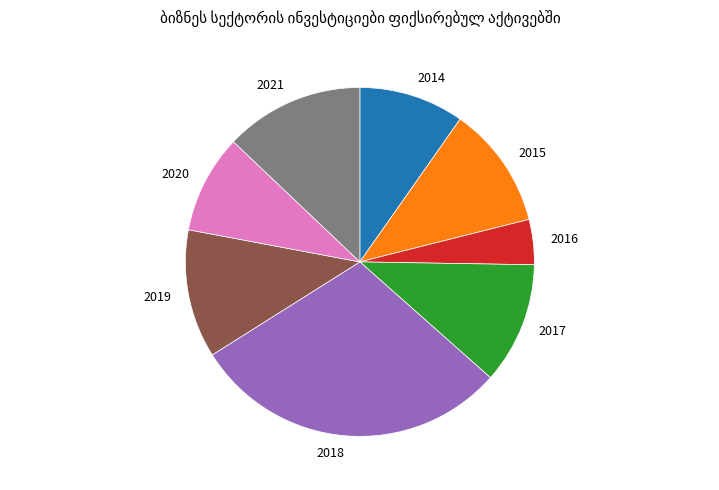

Count the number of slices in the pie.

8